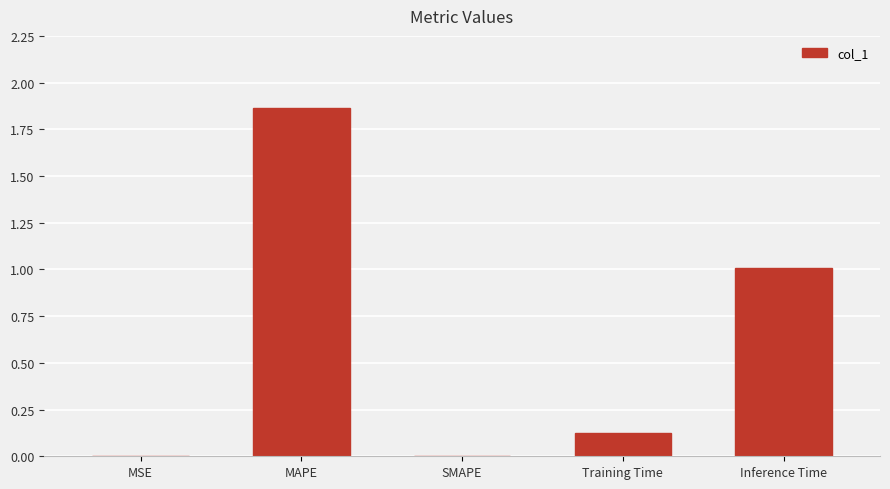

The value at Inference Time is 1.0. True or false?

True